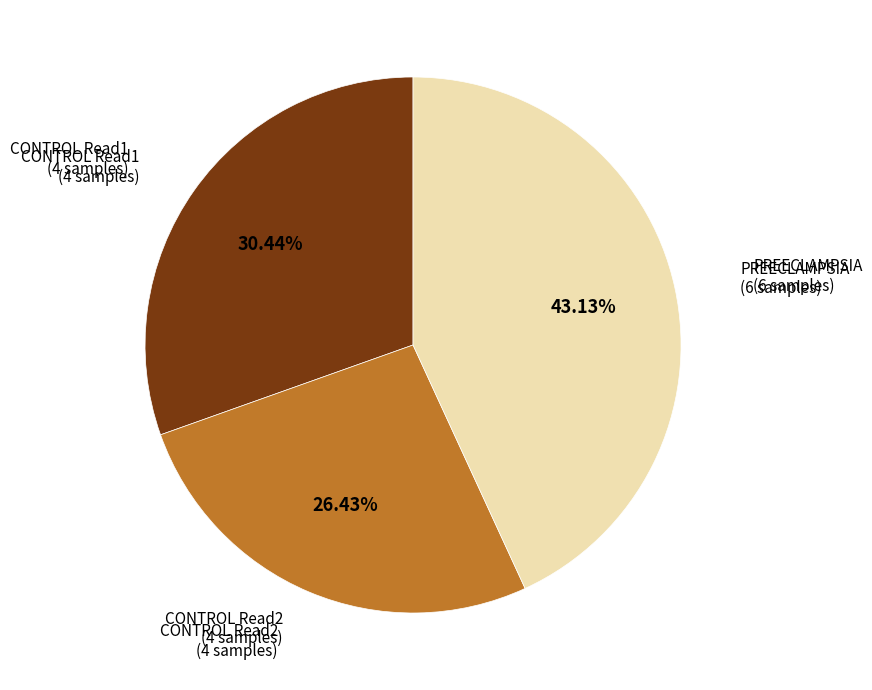

Does any single category account for the majority?

No